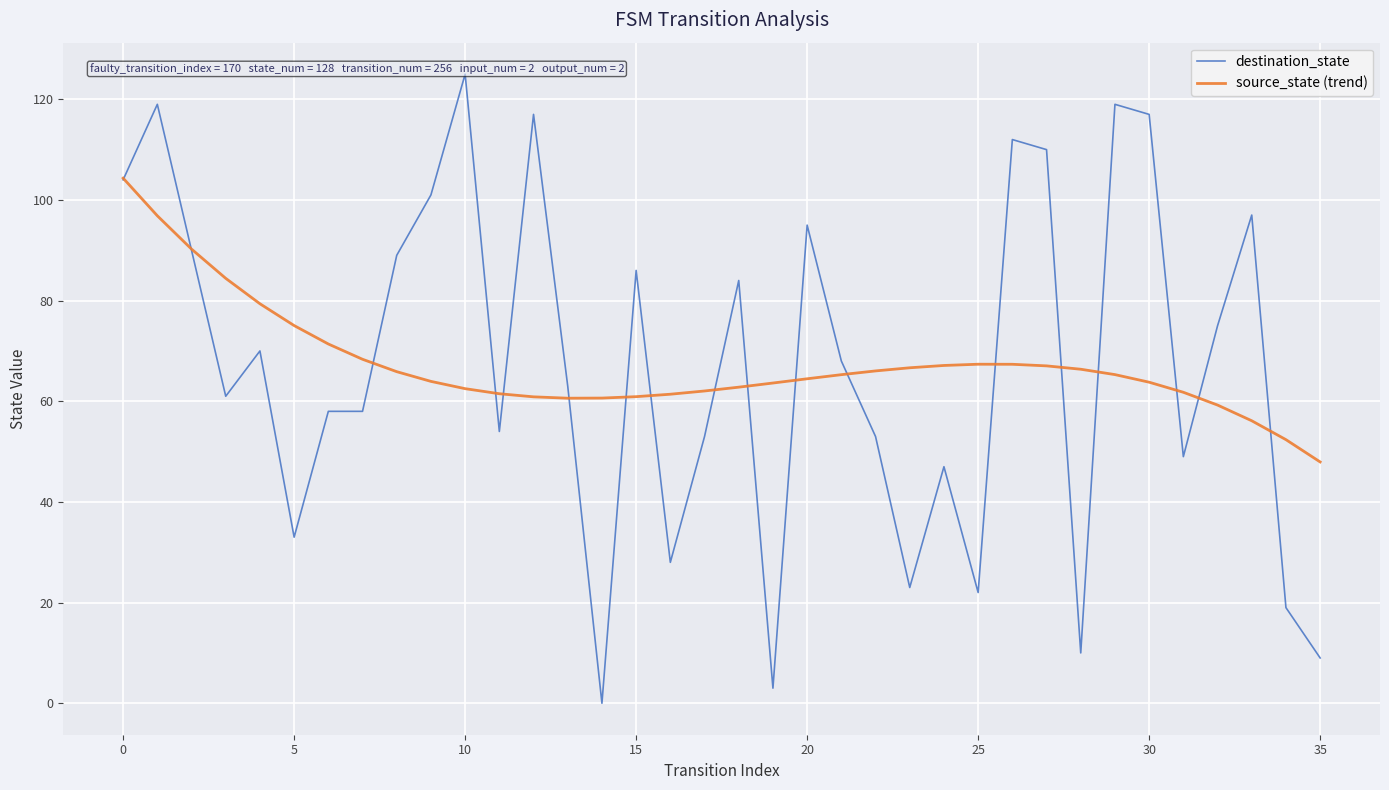

Reading left to right, transcribe all the data shown in this chart.

destination_state: 104.0	119.0	90.0	61.0	70.0	33.0	58.0	58.0	89.0	101.0	125.0	54.0	117.0	63.0	0.0	86.0	28.0	53.0	84.0	3.0	95.0	68.0	53.0	23.0	47.0	22.0	112.0	110.0	10.0	119.0	117.0	49.0	75.0	97.0	19.0	9.0
source_state (trend): 104.3	96.9	90.2	84.4	79.4	75.0	71.4	68.3	65.9	64.0	62.5	61.5	60.9	60.6	60.6	60.9	61.4	62.0	62.8	63.6	64.5	65.3	66.0	66.7	67.1	67.4	67.4	67.0	66.4	65.3	63.8	61.8	59.2	56.1	52.4	47.9